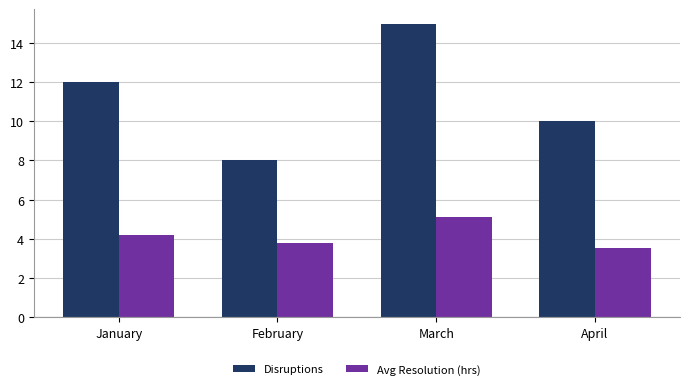

Read the Disruptions value at April.

10.0